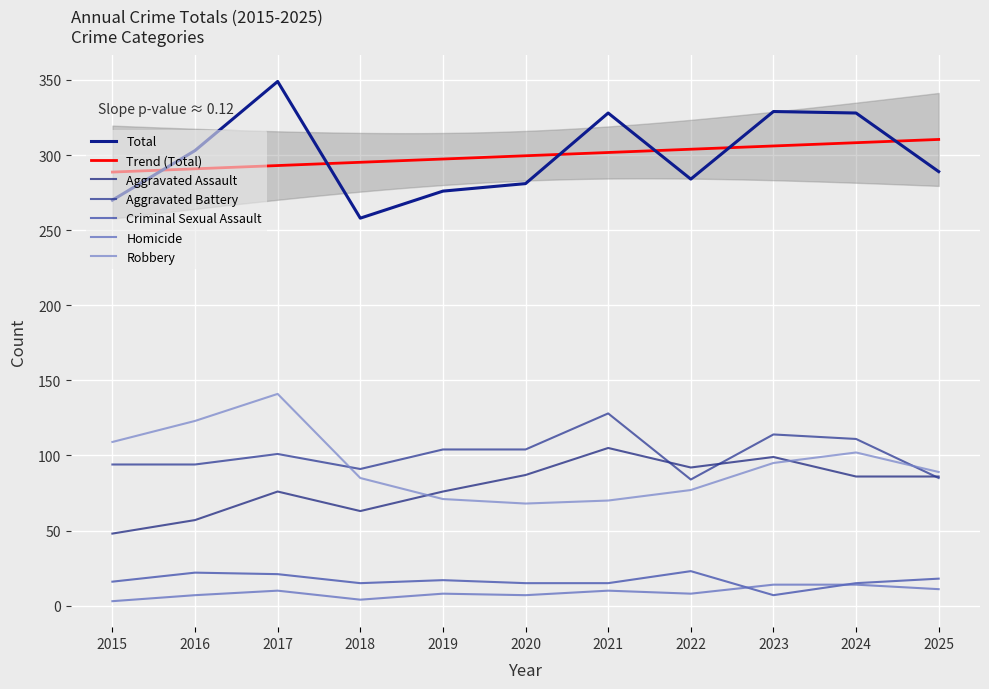

Which series has the widest spread of values?

Total